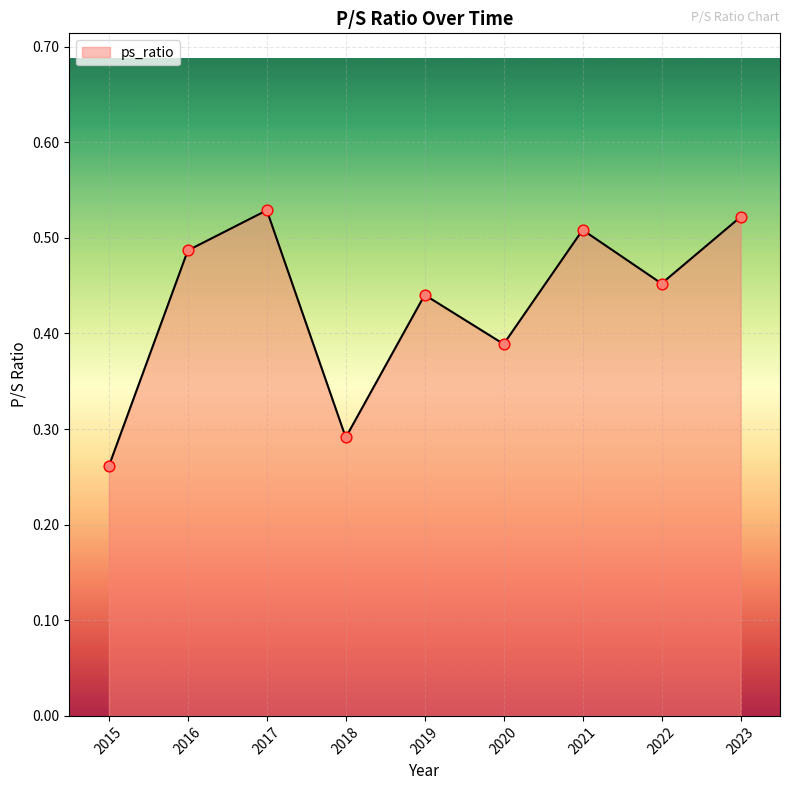

Which has a higher value, 2020 or 2023?

2023